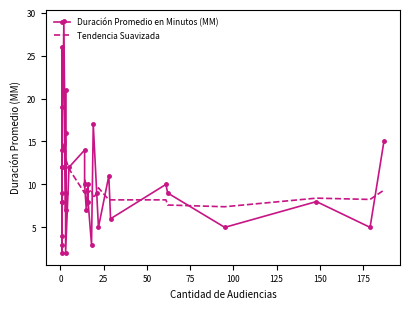

What is the smallest value displayed?

2.0